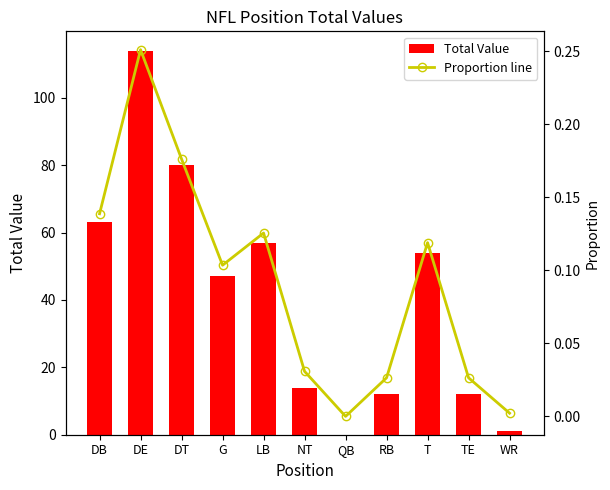

Reading right to left, transcribe all the data shown in this chart.

Total Value: WR=1.0	TE=12.0	T=54.0	RB=12.0	QB=0.0	NT=14.0	LB=57.0	G=47.0	DT=80.0	DE=114.0	DB=63.0
Proportion line: WR=0.0	TE=0.0	T=0.1	RB=0.0	QB=0.0	NT=0.0	LB=0.1	G=0.1	DT=0.2	DE=0.3	DB=0.1